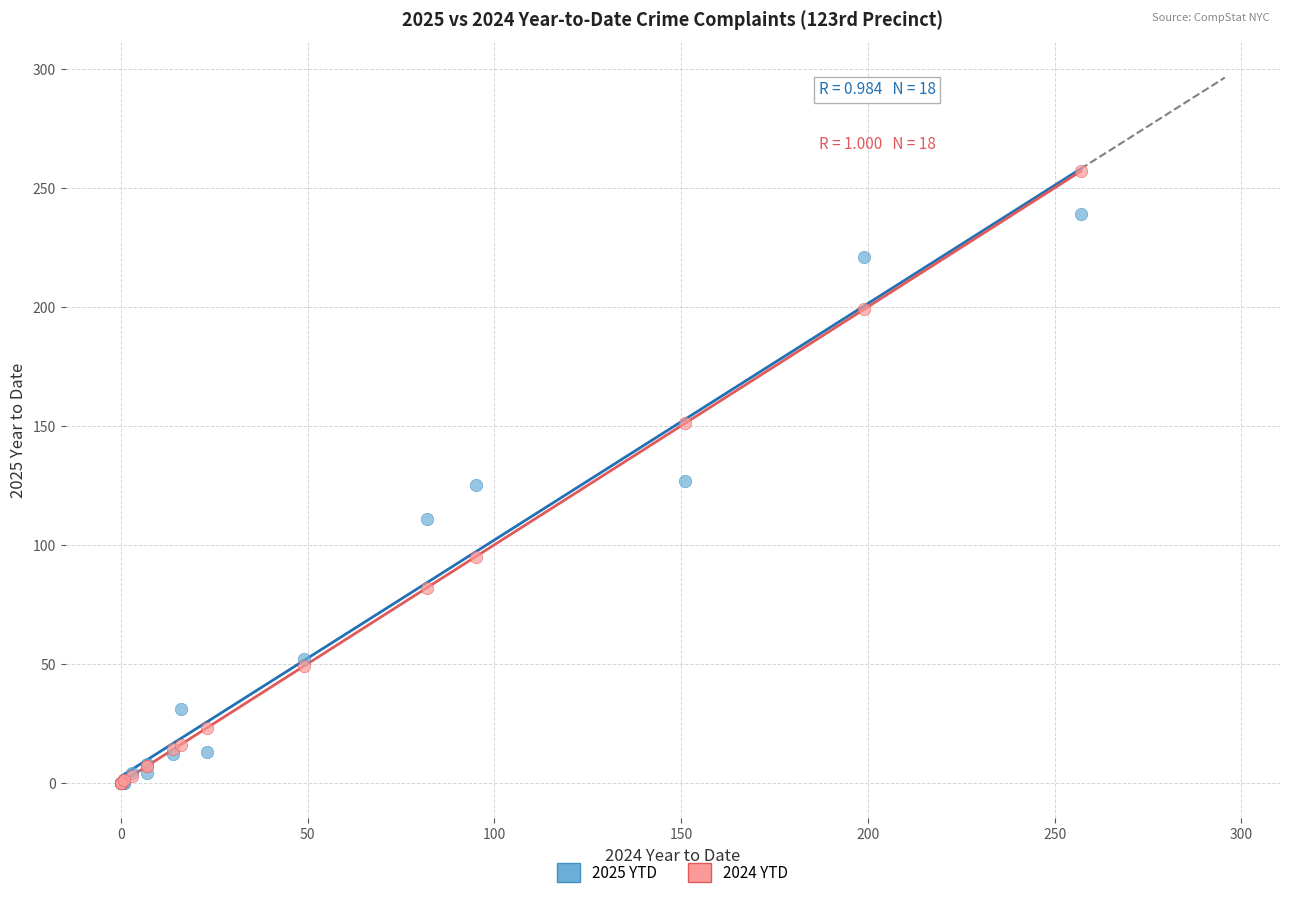

Which series has the largest Y range (max minus min)?

2024 YTD